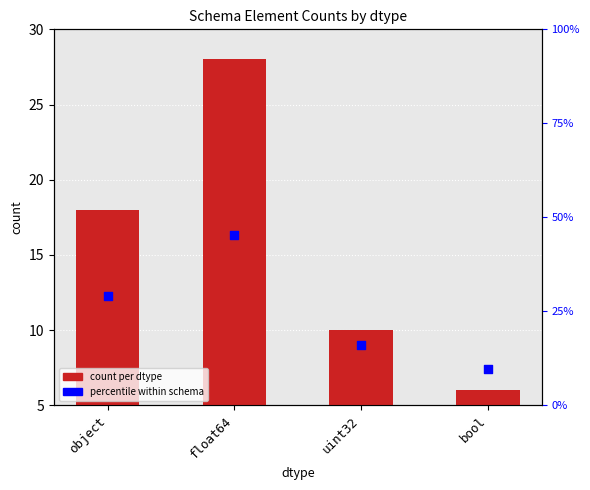

What are all the series names shown in the legend?

count per dtype, percentile within schema